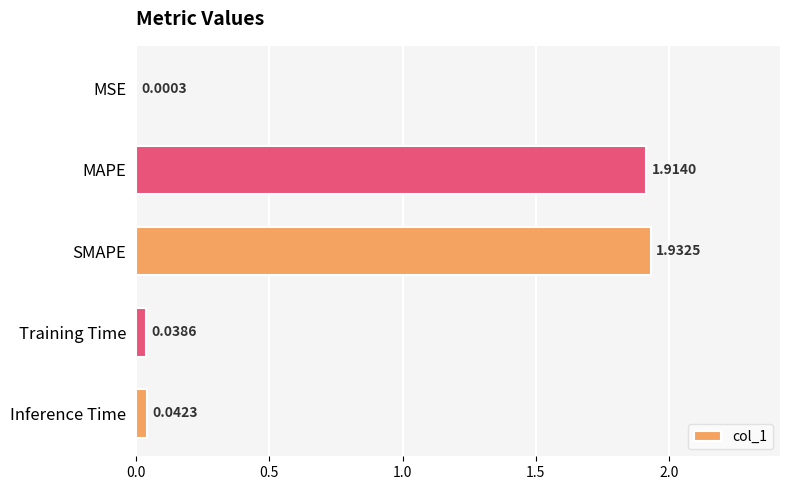

Which category has the highest value across all series?

SMAPE